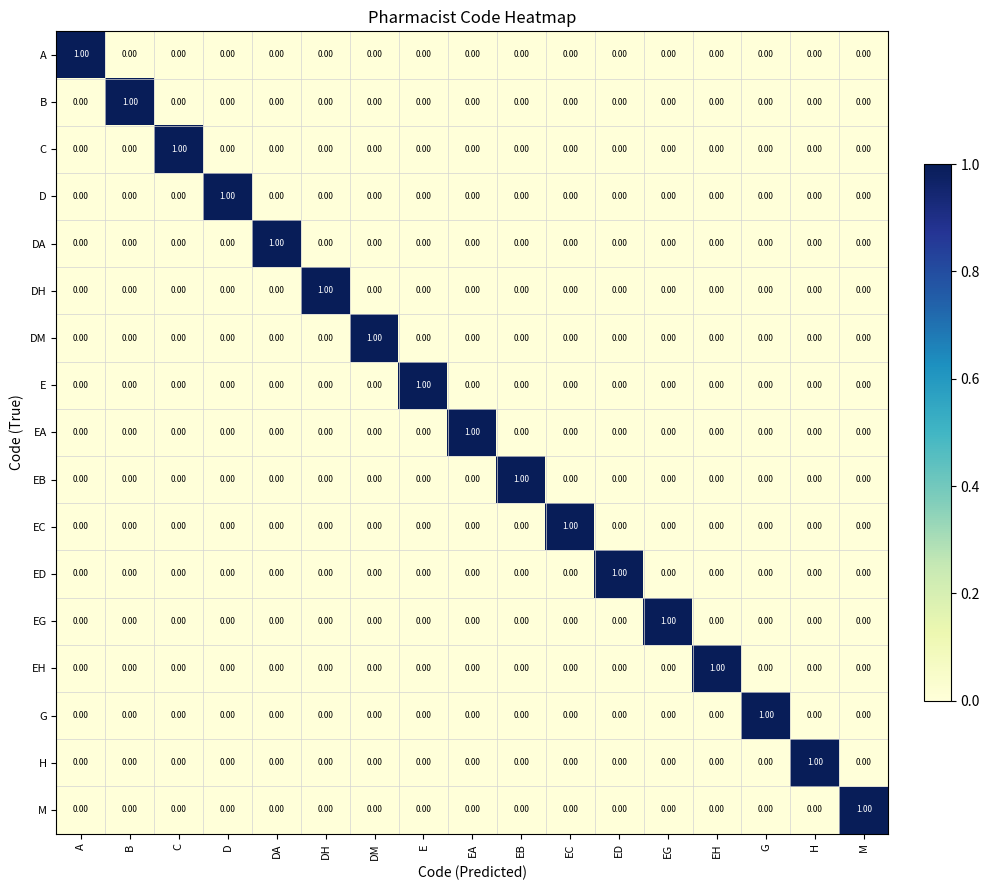

List the series in order of their peak value, lowest first.

A, B, C, D, DA, DH, DM, E, EA, EB, EC, ED, EG, EH, G, H, M